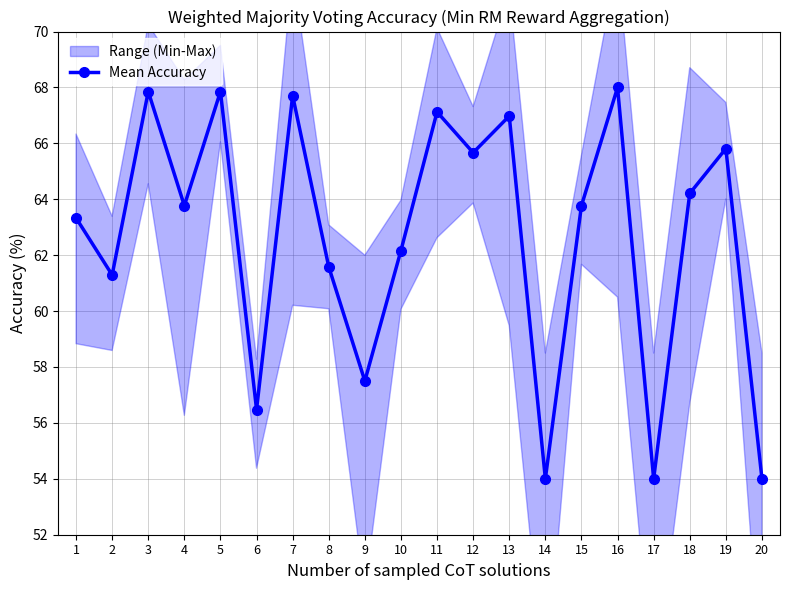

Reading left to right, extract all data points from this chart.

63.3	61.3	67.9	63.8	67.9	56.5	67.7	61.6	57.5	62.2	67.1	65.7	67.0	54.0	63.8	68.0	54.0	64.2	65.8	54.0